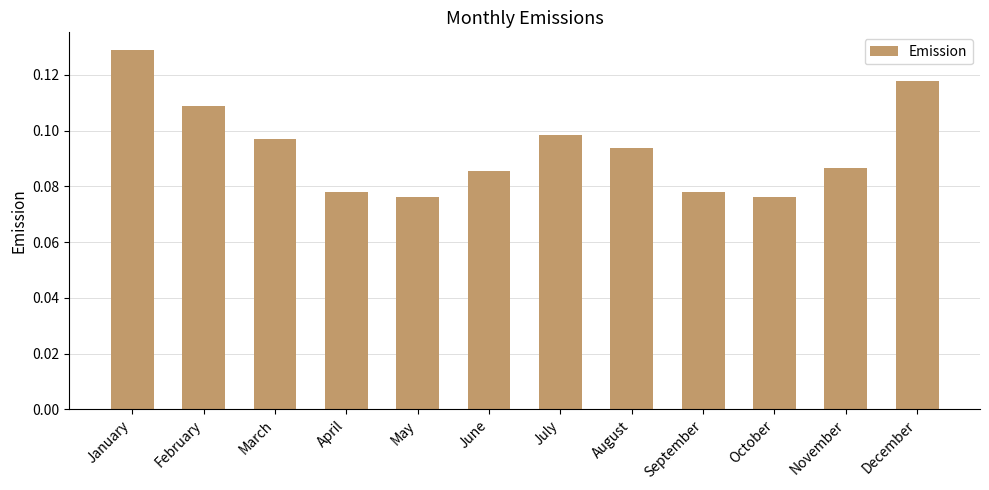

How many values are between 0 and 1?

12